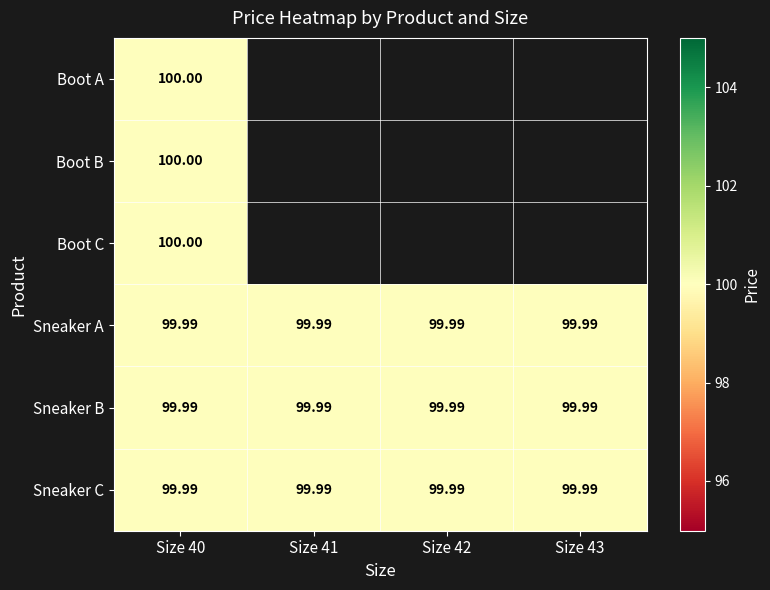

Rank the series at Size 40 from lowest to highest value.

Sneaker A, Sneaker B, Sneaker C, Boot A, Boot B, Boot C